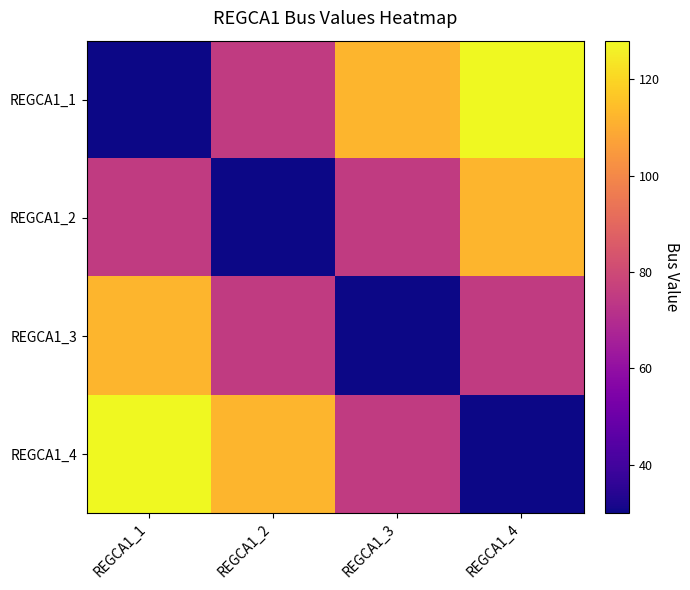

At REGCA1_4, list the series in order from smallest to largest.

REGCA1_4, REGCA1_3, REGCA1_2, REGCA1_1